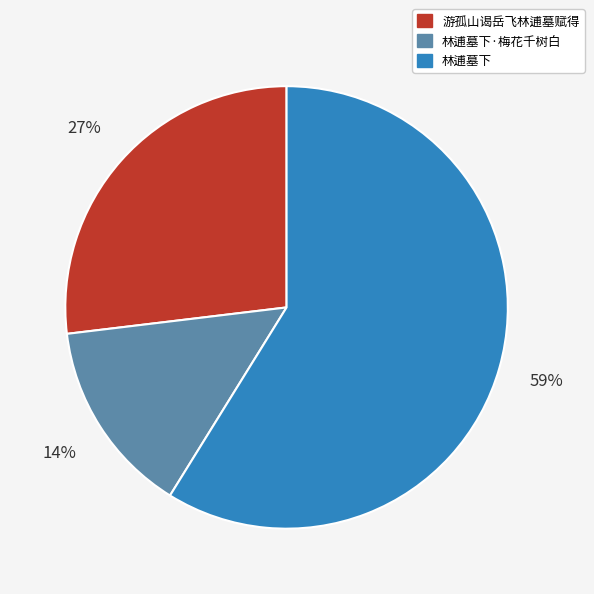

To the nearest percent, what is the average slice percentage?

33%